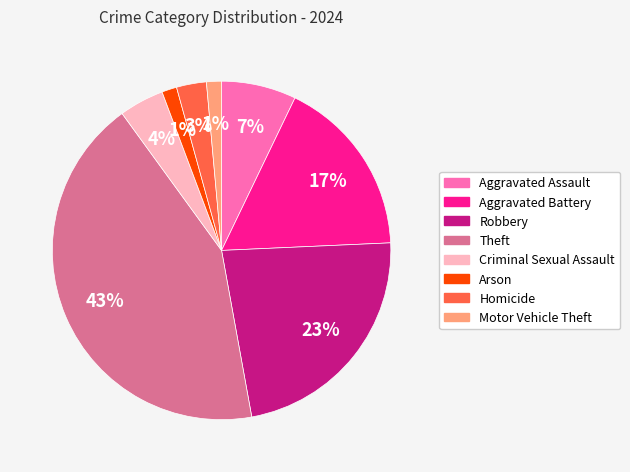

What is the largest slice in the pie chart?

Theft